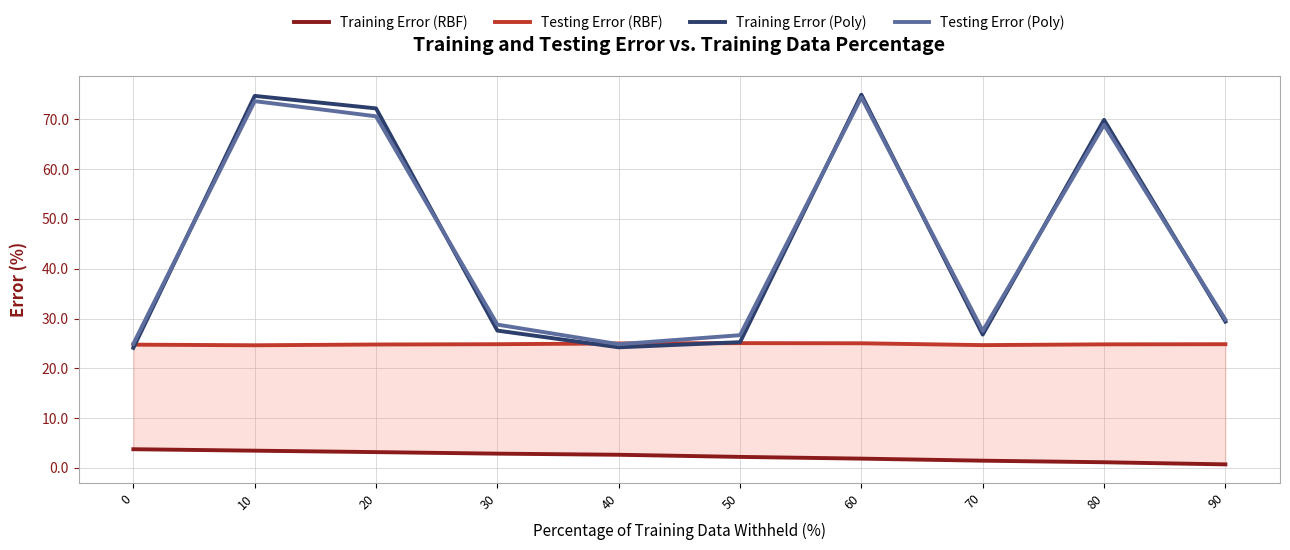

At how many categories does at least one series exceed 36?

4